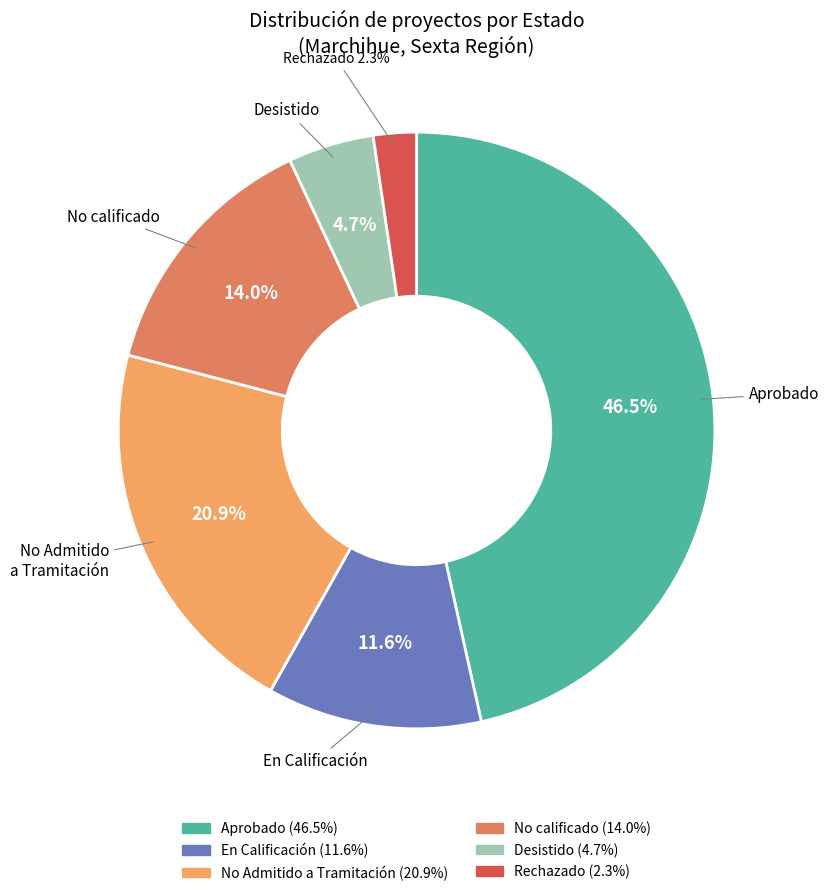

Count the number of slices in the pie.

6